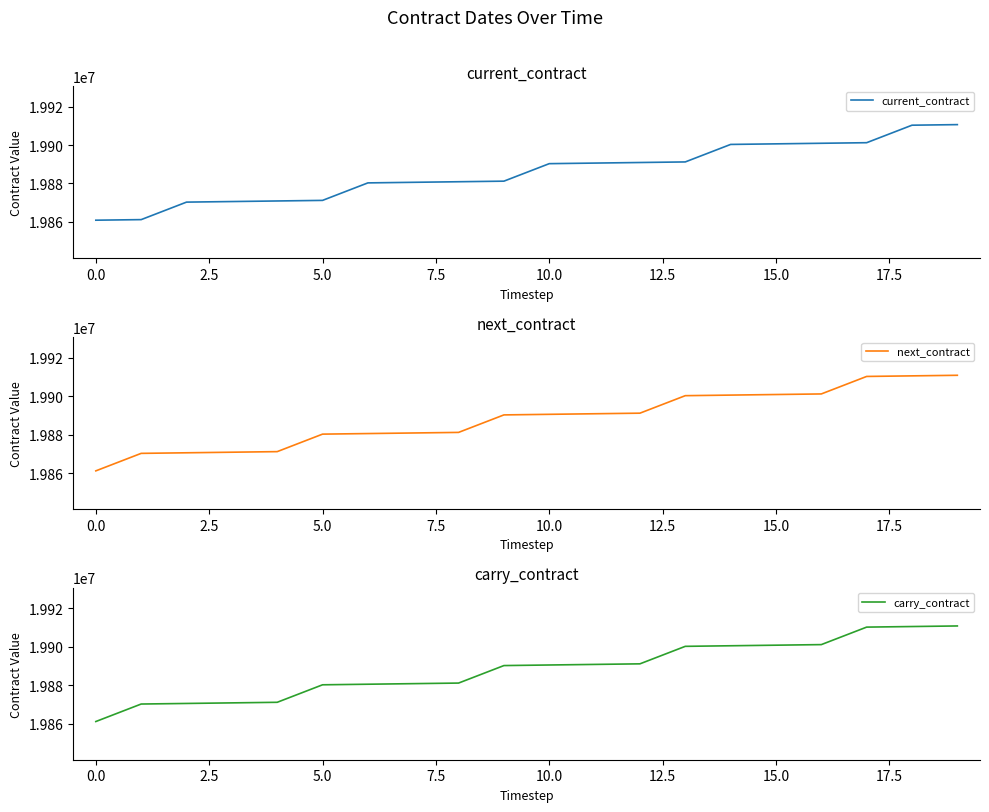

Is this an area chart (filled region under the line)?

No